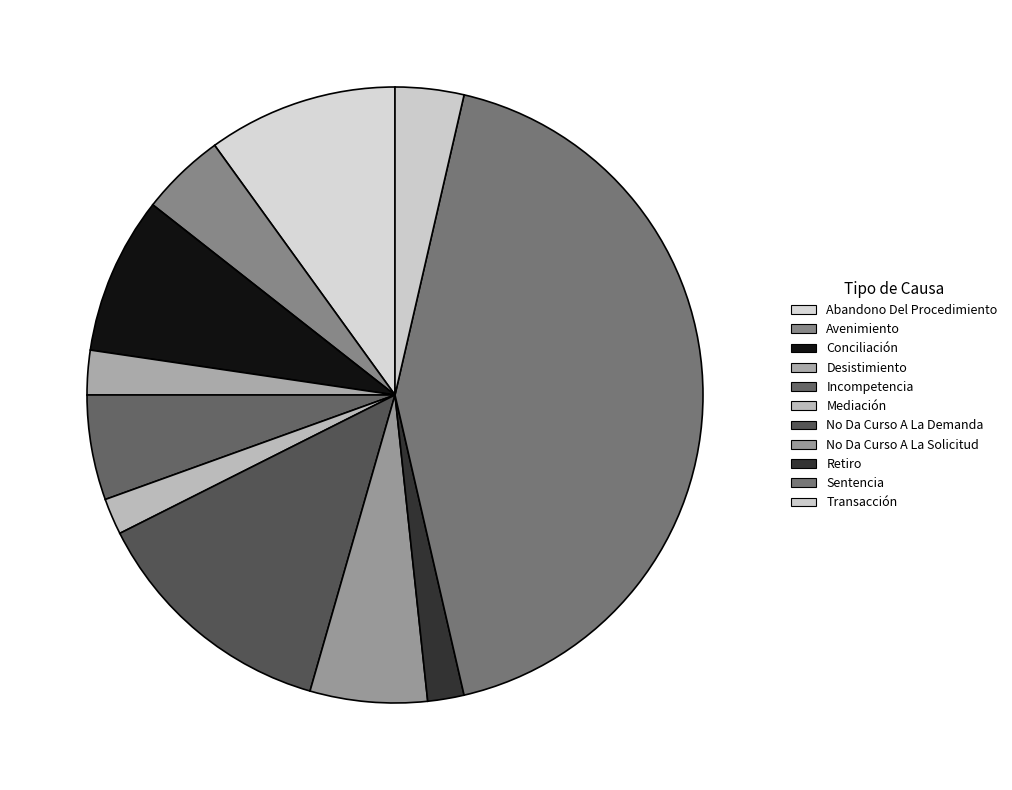

To the nearest percent, what is the average slice percentage?

9%